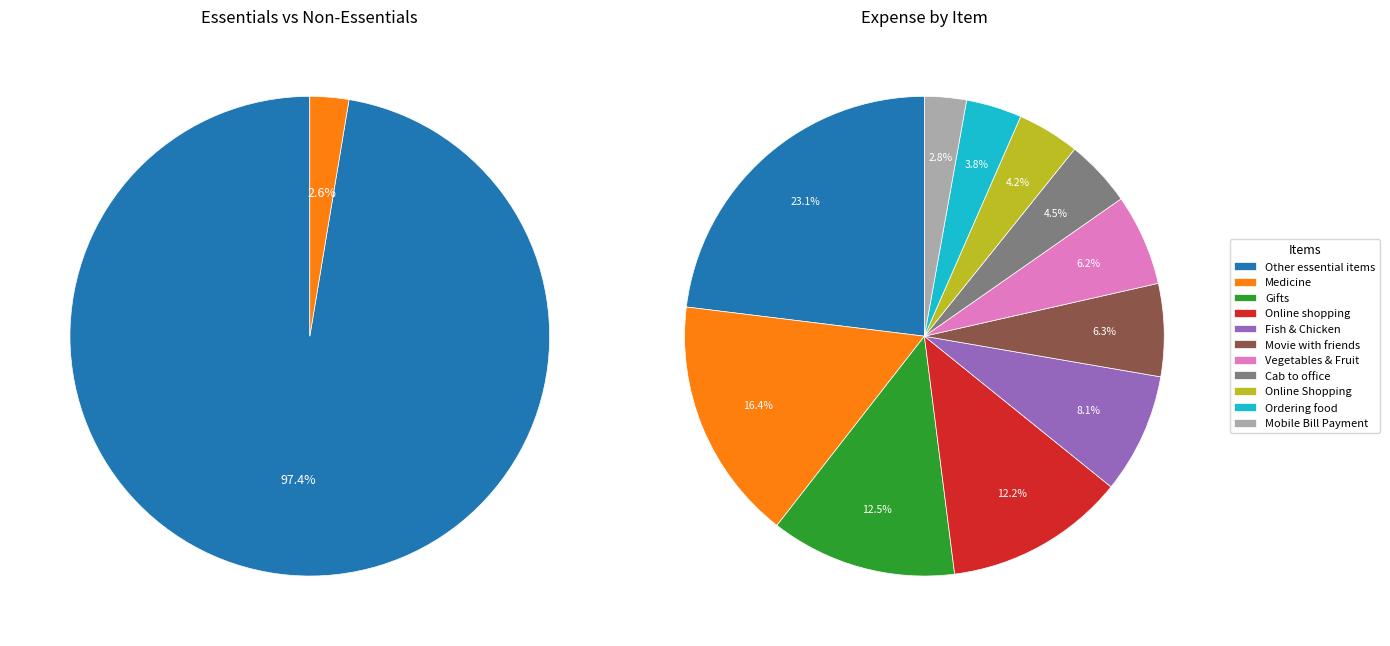

To the nearest percent, what portion does 22 represent?

3%